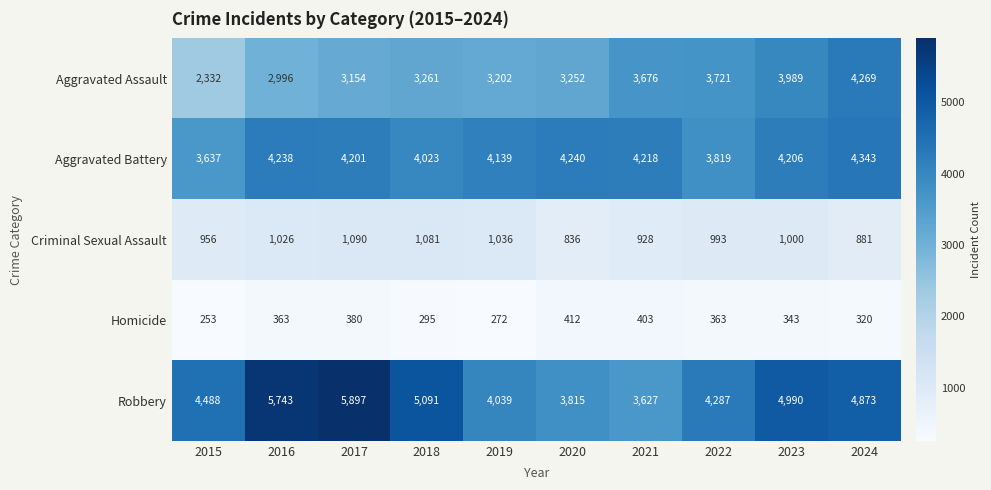

At how many categories does at least one series exceed 1830?

10